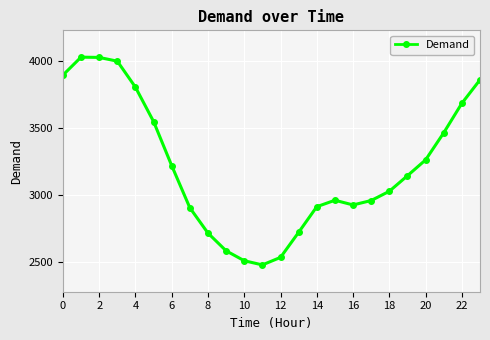

What is the minimum value shown in the chart?

2478